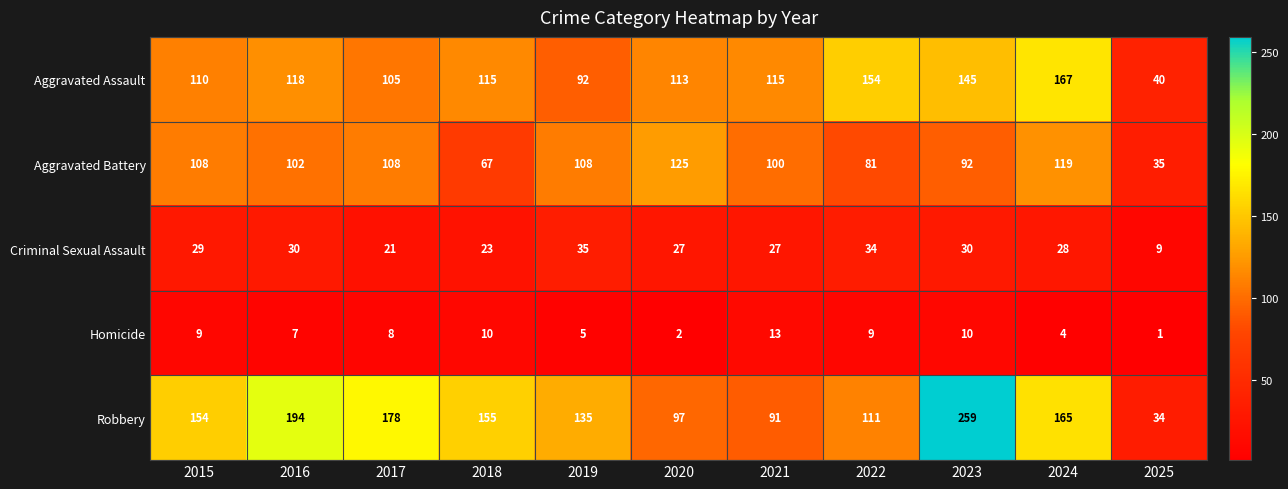

At how many categories does at least one series exceed 15?

11